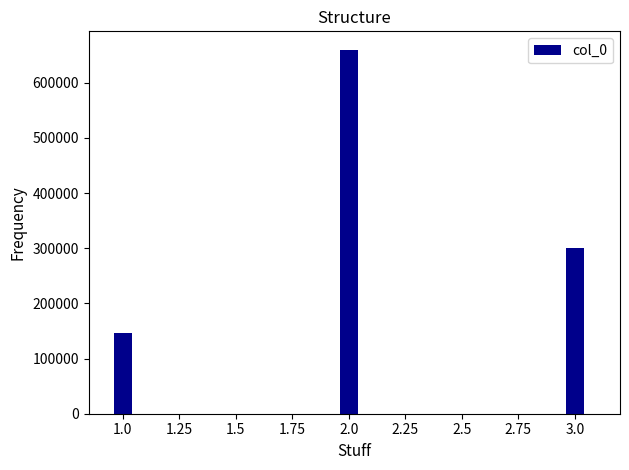

Reading right to left, extract all data points from this chart.

3.0=300486	2.0=660051	1.0=145438